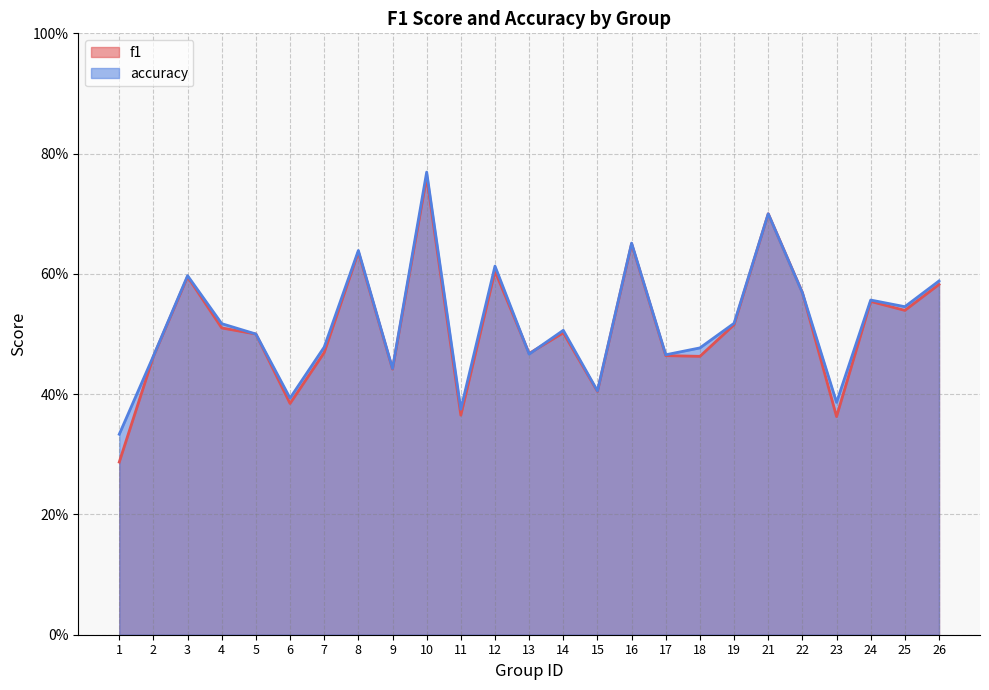

The f1 series shows 0.4 at 8. True or false?

False